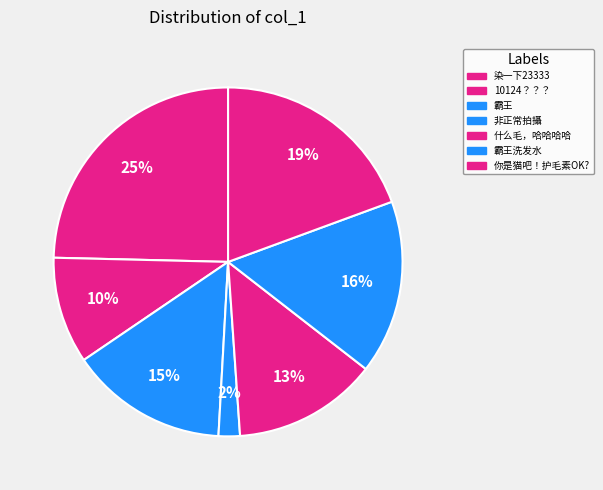

Rank the categories by value from highest to lowest.

染一下23333, 你是猫吧！护毛素OK?, 霸王洗发水, 霸王, 什么毛，哈哈哈哈, 10124？？？, 非正常拍攝